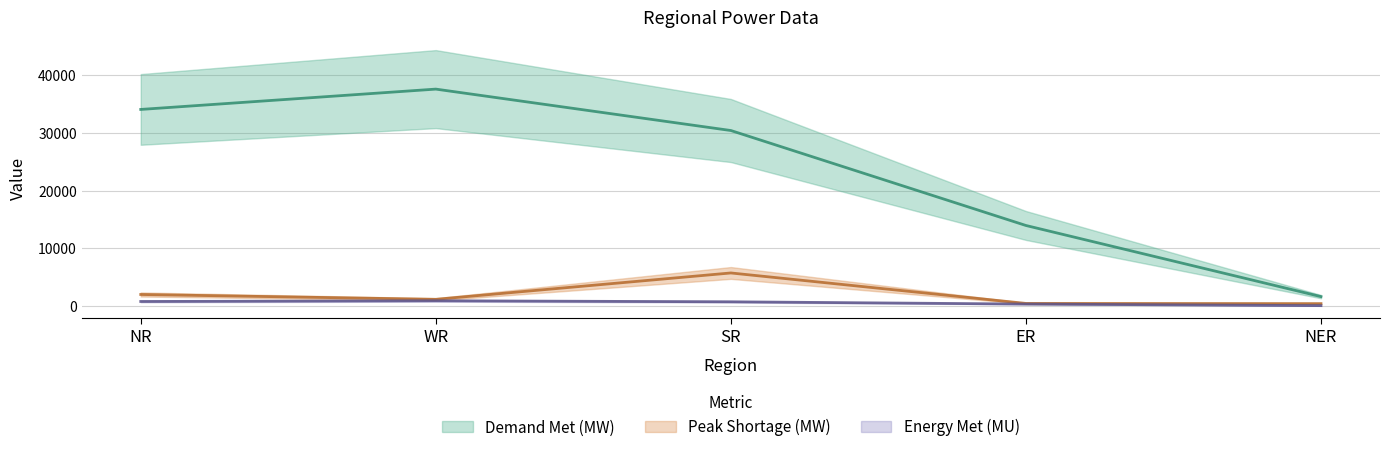

At which label is Peak Shortage (MW) closest to 3039?

NR